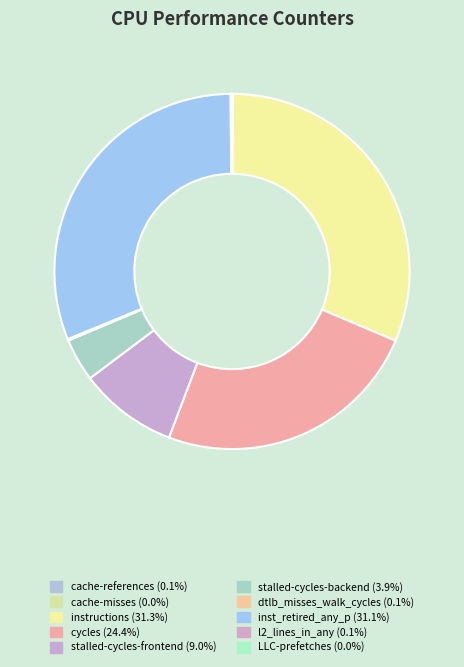

Does LLC-prefetches represent more than half of the total?

No